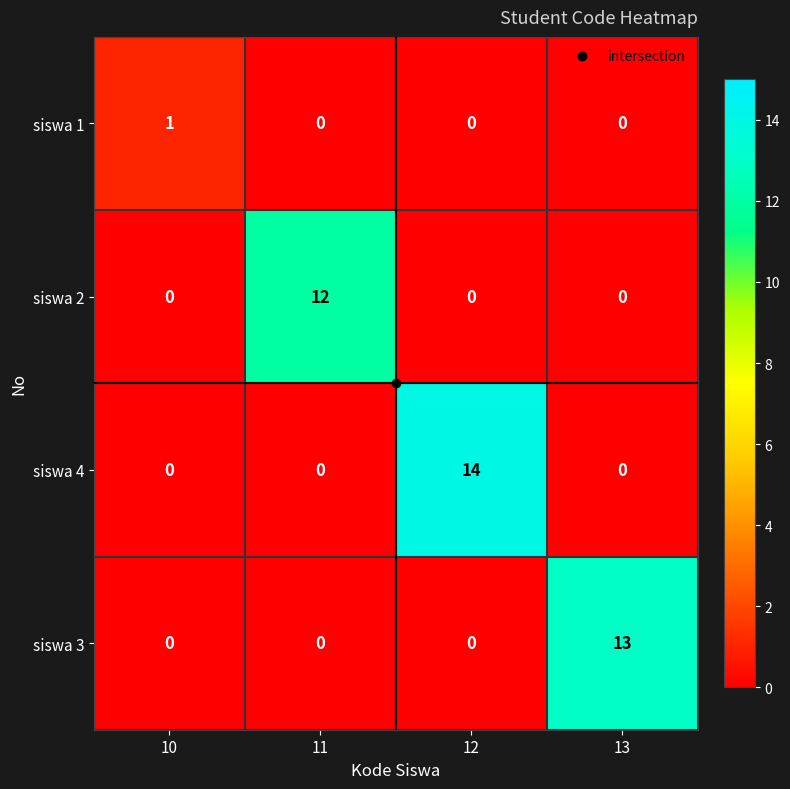

What is the difference between the highest and lowest values at 12?

14